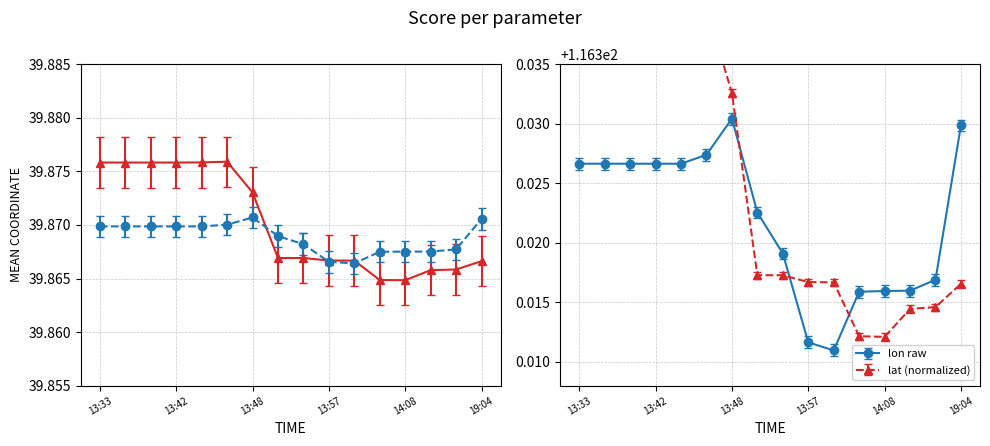

What is the total value across all series at 13:58?

79.7